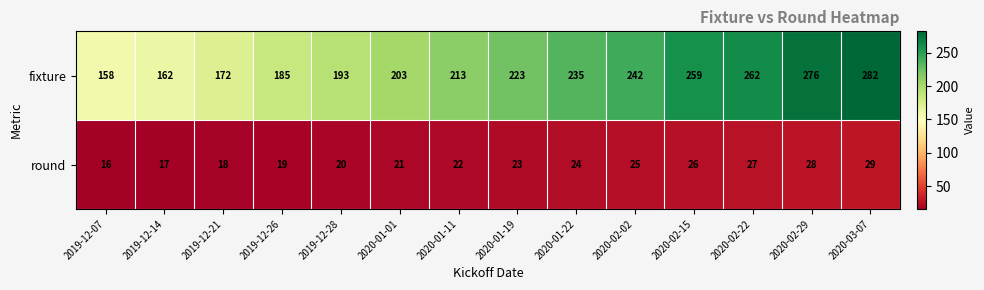

What is the difference between the second highest and minimum values in the round series?

12